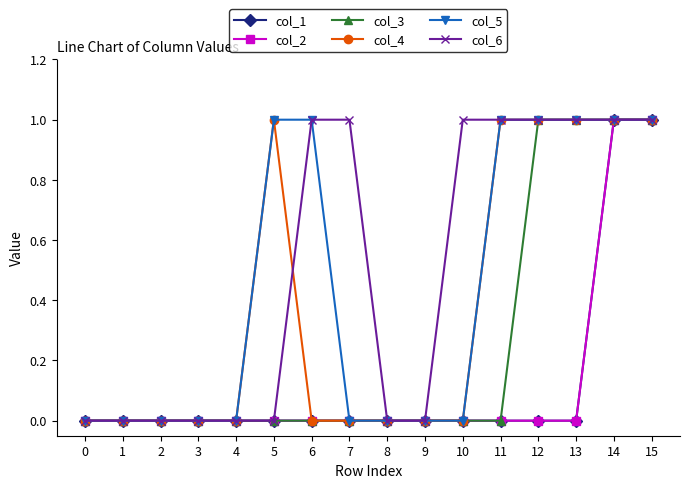

Is this an area chart (filled region under the line)?

No